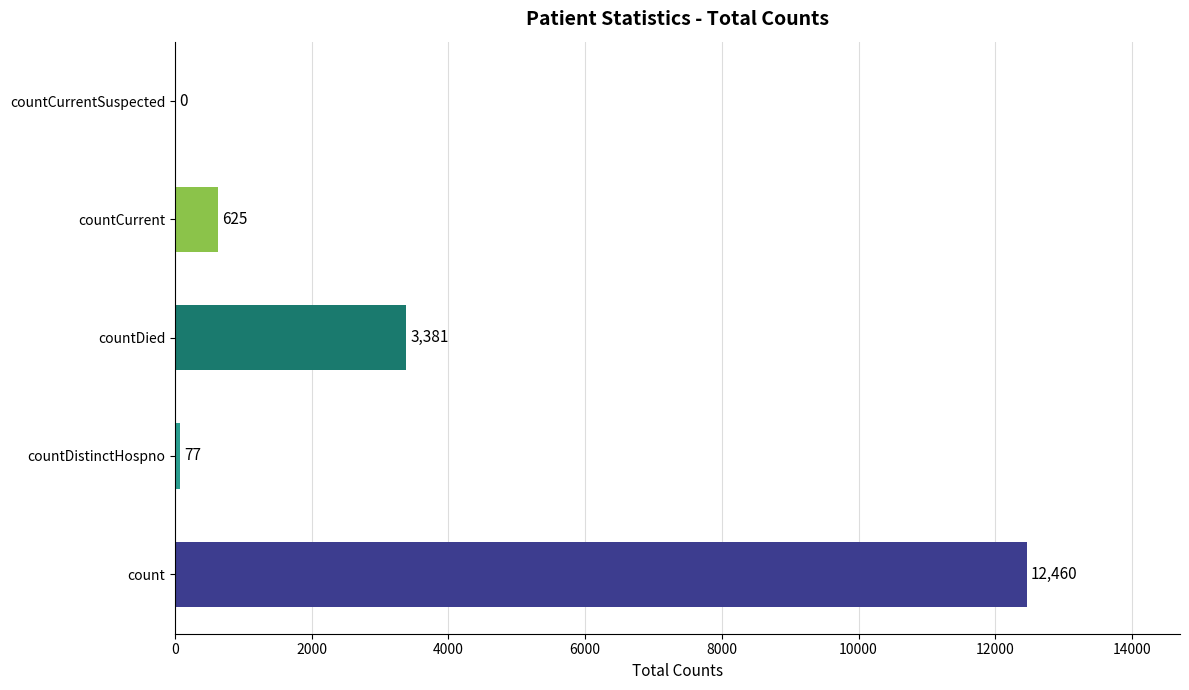

What is the greatest value displayed?

12460